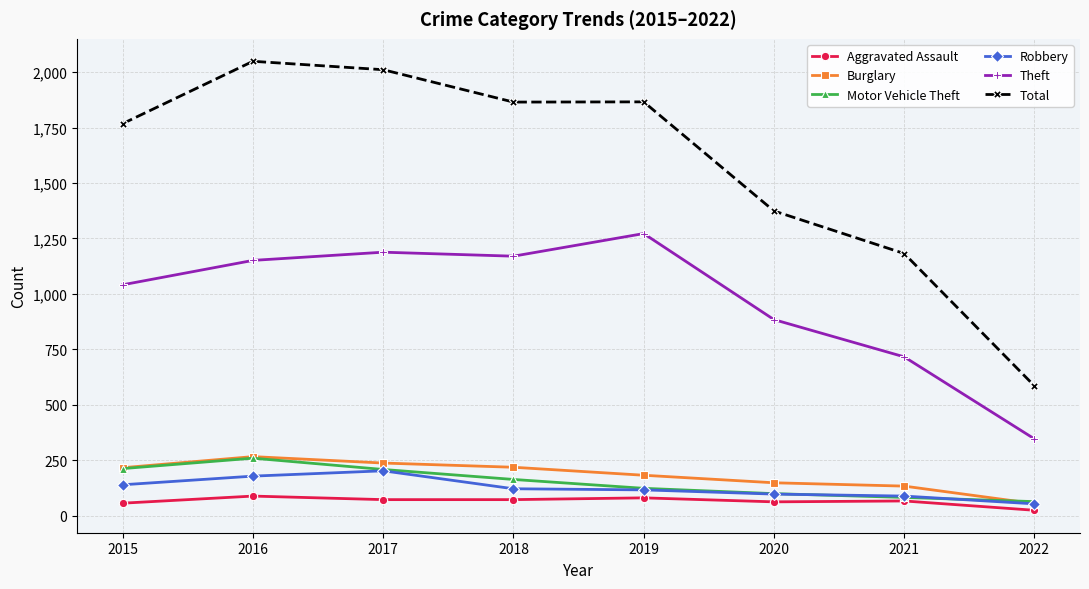

Which series has the largest total across all categories?

Total